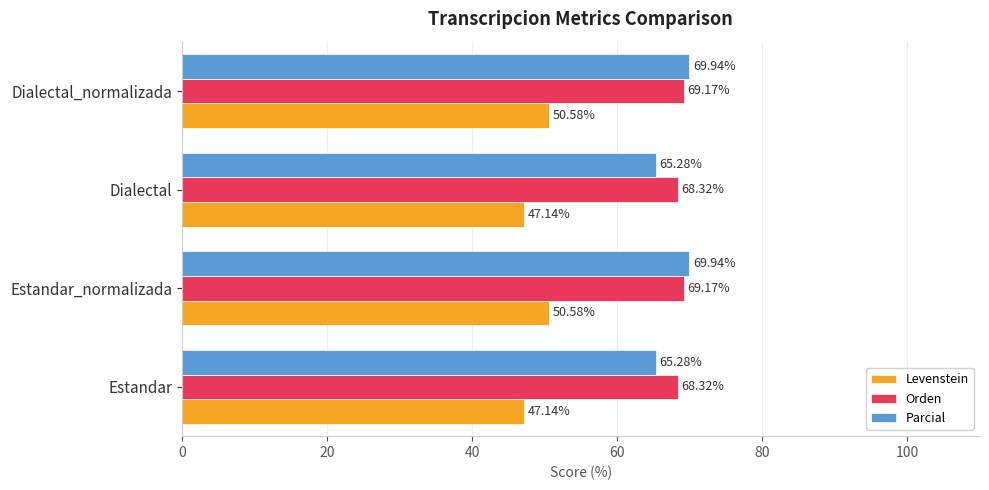

Rank the series at Dialectal_normalizada from highest to lowest value.

Parcial, Orden, Levenstein